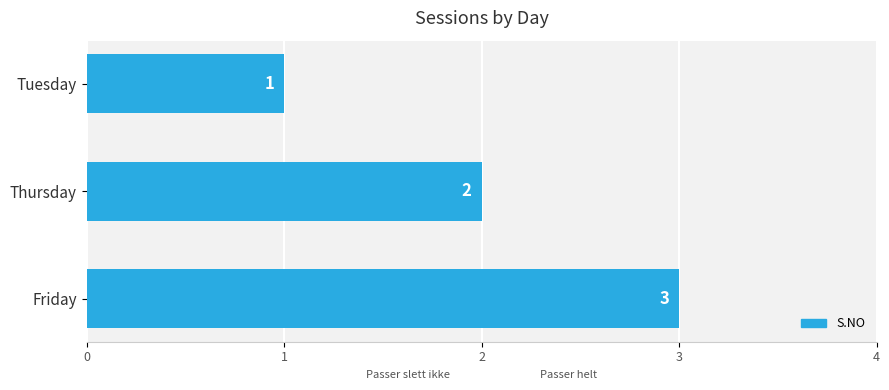

Between Thursday and Friday, which is larger?

Friday